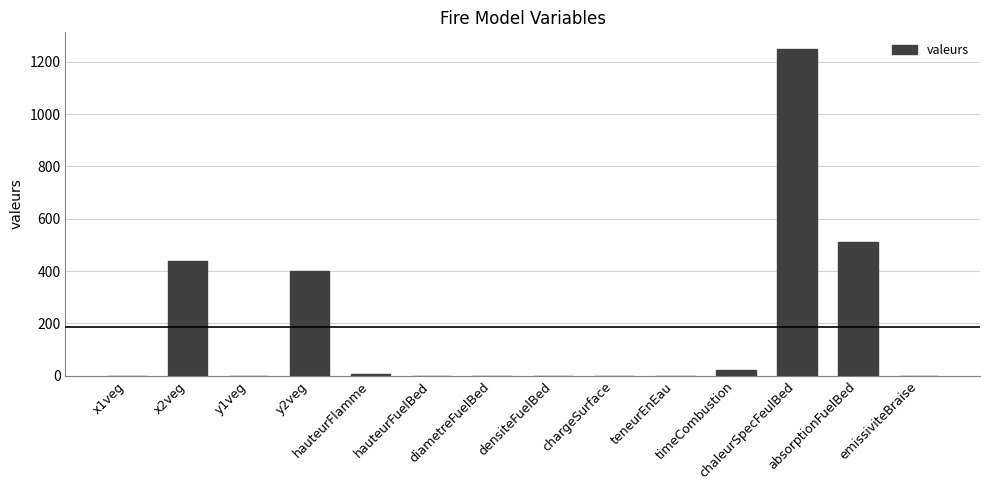

What is the maximum value shown in the chart?

1250.0